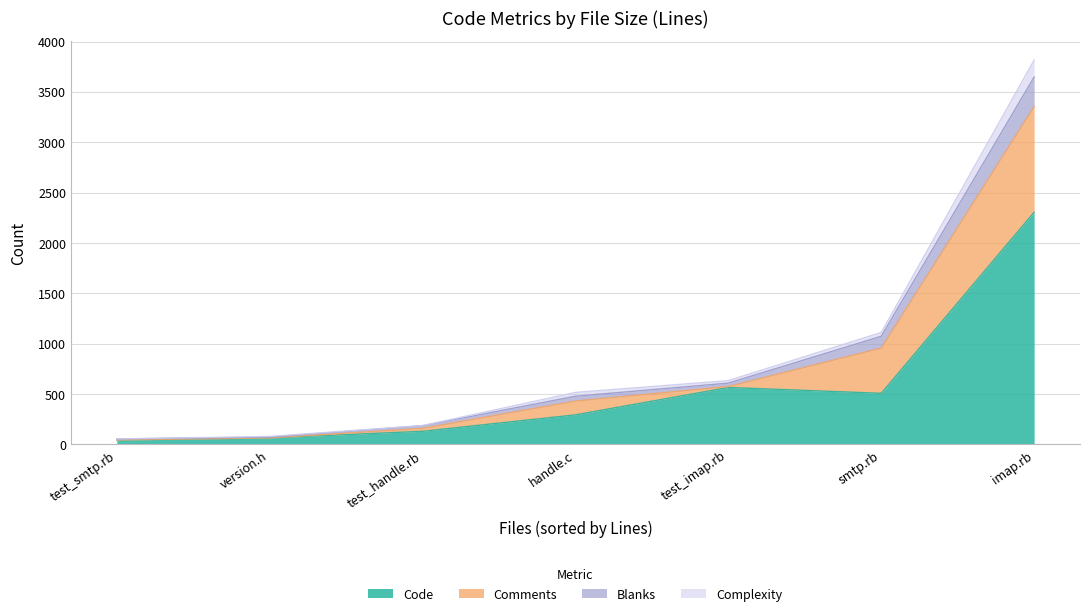

True or false: Code and Complexity intersect in this chart.

False